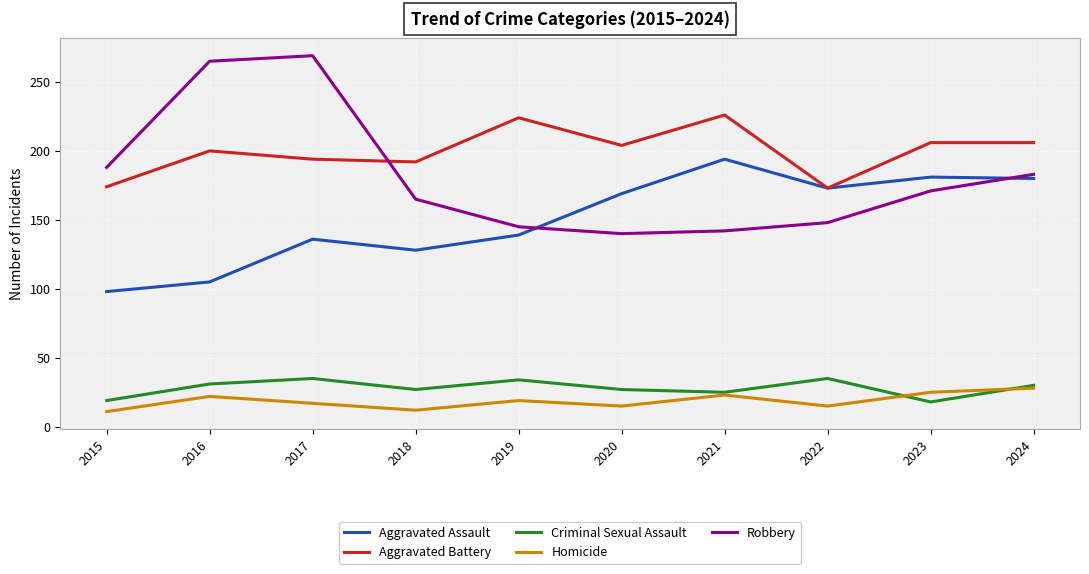

Is the value of Aggravated Battery at 2017 greater than the value of Homicide at 2016?

Yes